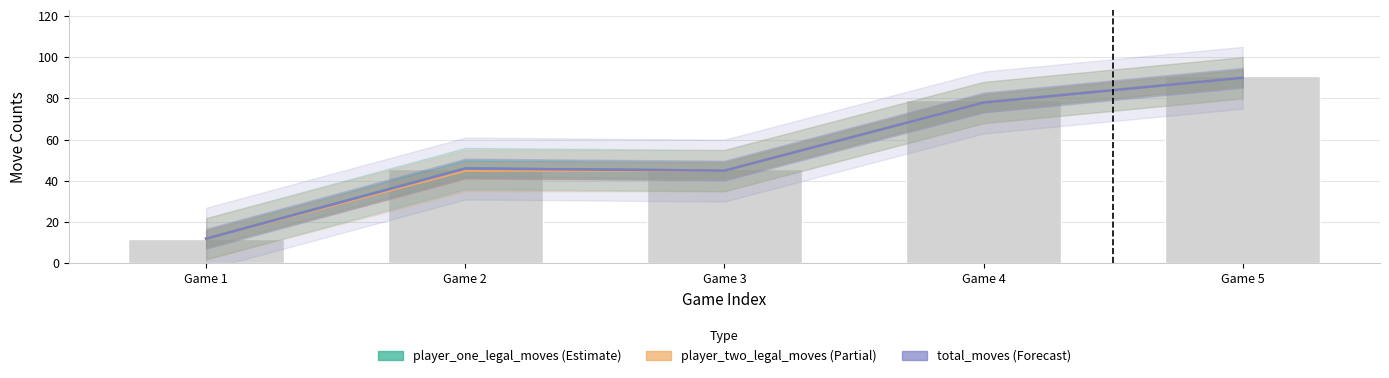

Reading right to left, transcribe all the data shown in this chart.

player_one_legal_moves: Game 5=90	Game 4=78	Game 3=45	Game 2=46	Game 1=12
player_two_legal_moves: Game 5=90	Game 4=78	Game 3=45	Game 2=45	Game 1=12
total_moves: Game 5=90	Game 4=78	Game 3=45	Game 2=46	Game 1=12